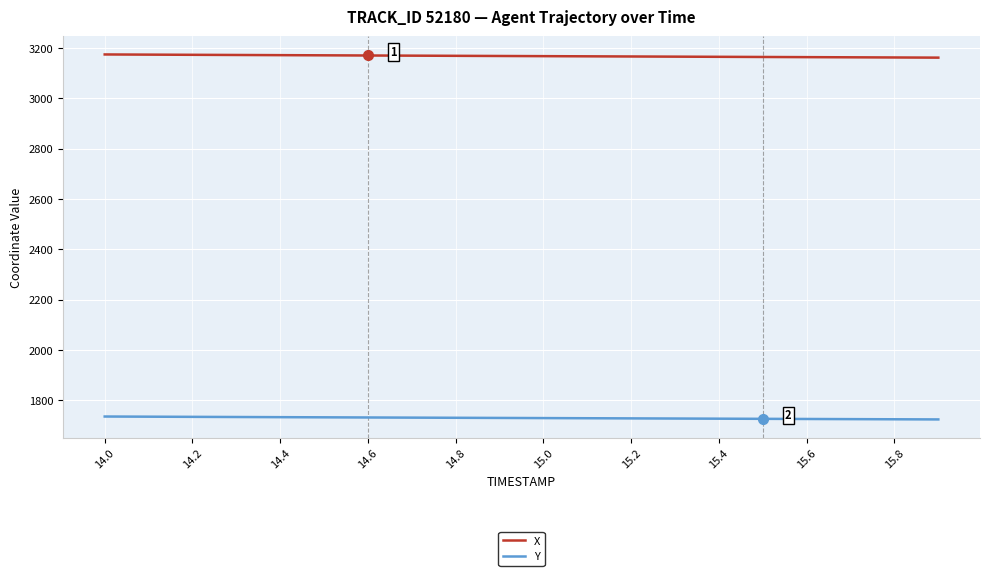

What is the minimum value for X?

3161.9